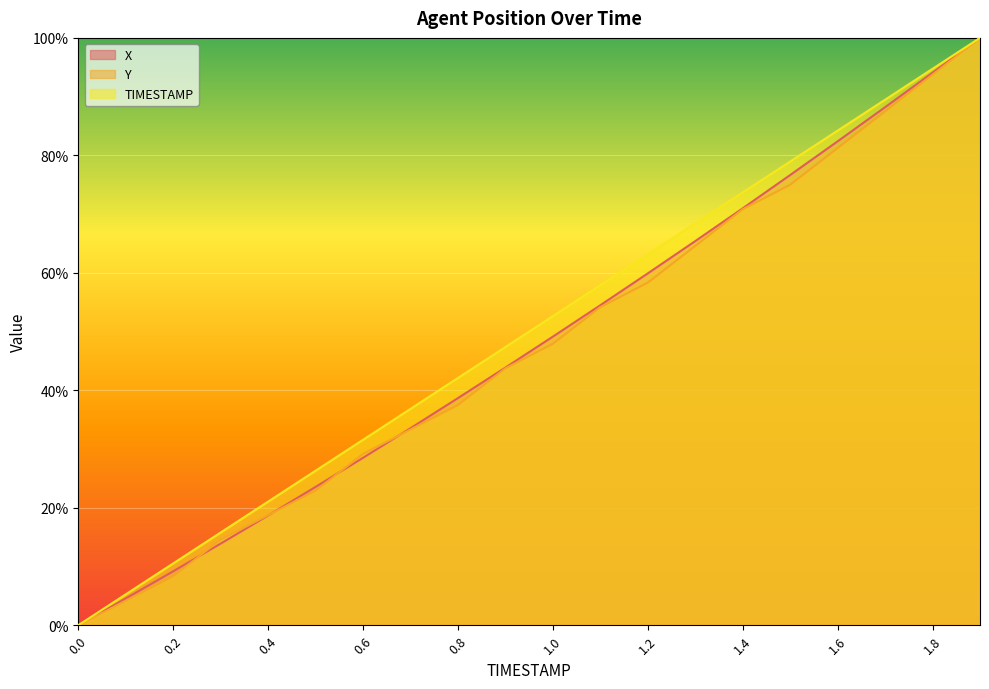

The value of Y at 1.3 is 1.0. True or false?

False